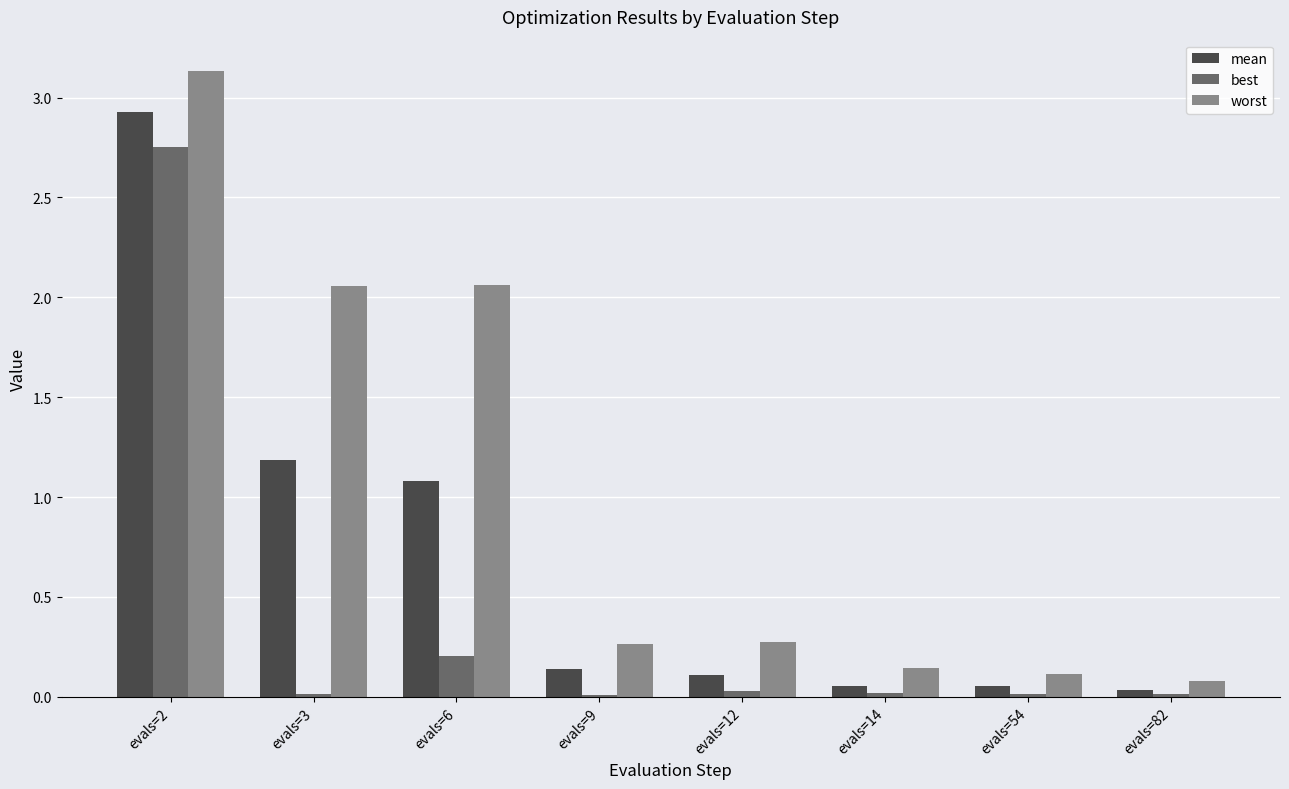

Between evals=6 and evals=12, which series saw the biggest shift?

worst